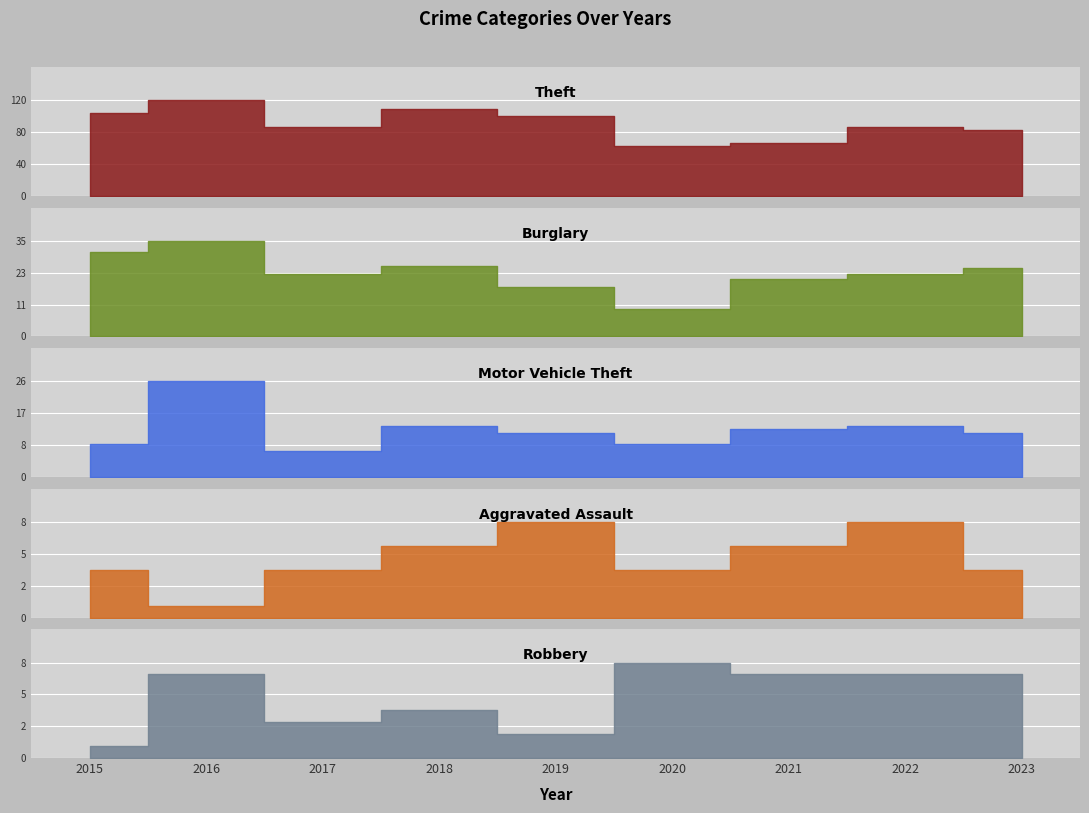

Is it true that Aggravated Assault equals 1 at 2016?

True